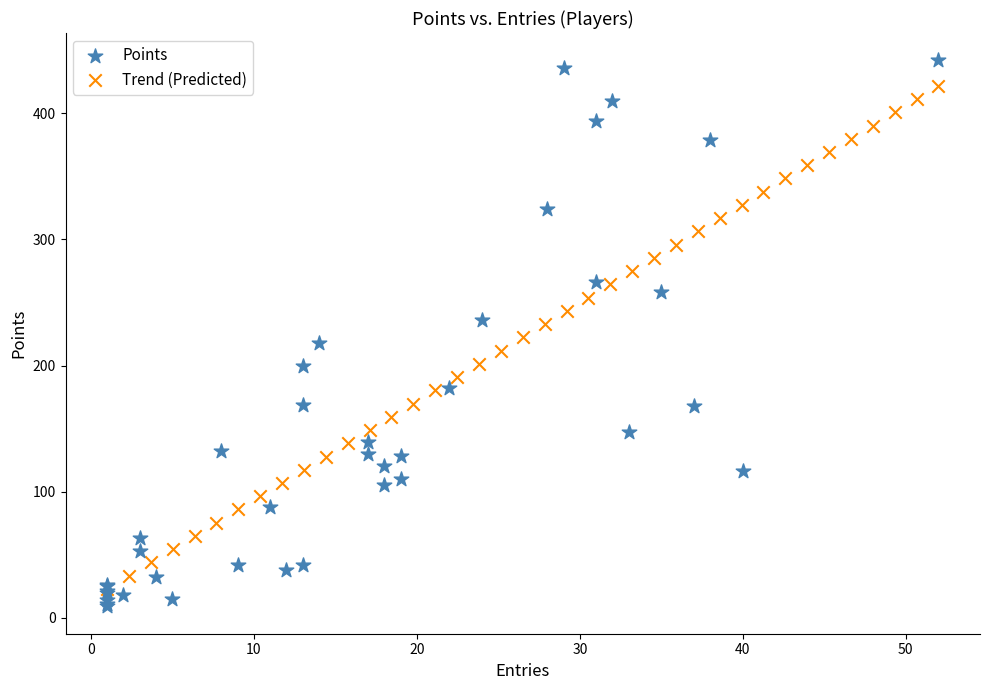

Which series contains the highest Y value?

Points